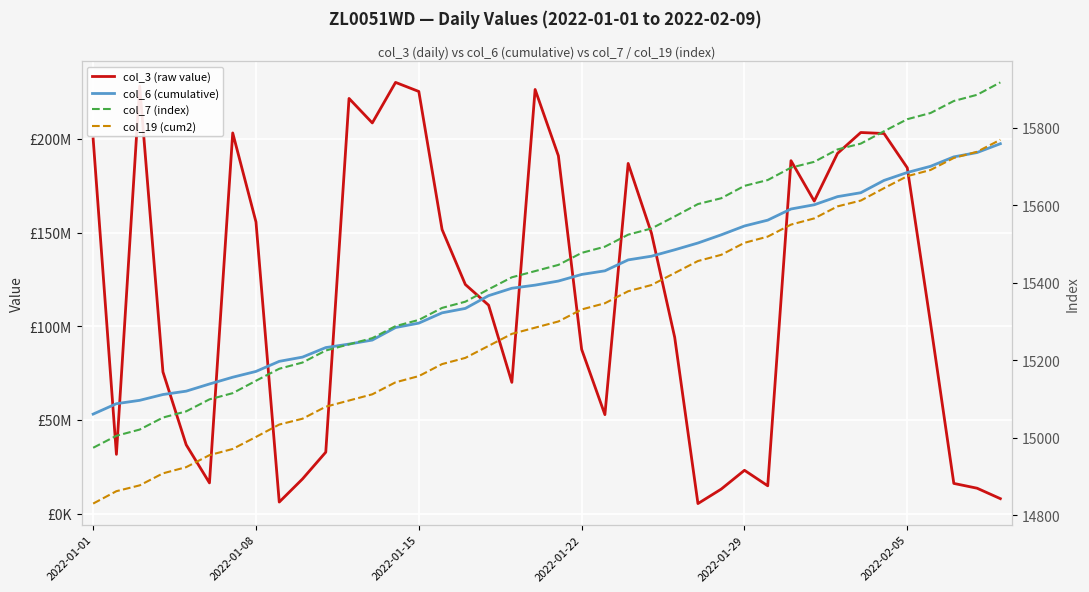

Is it true that col_3 (raw value) equals 16138288 at 37?

True